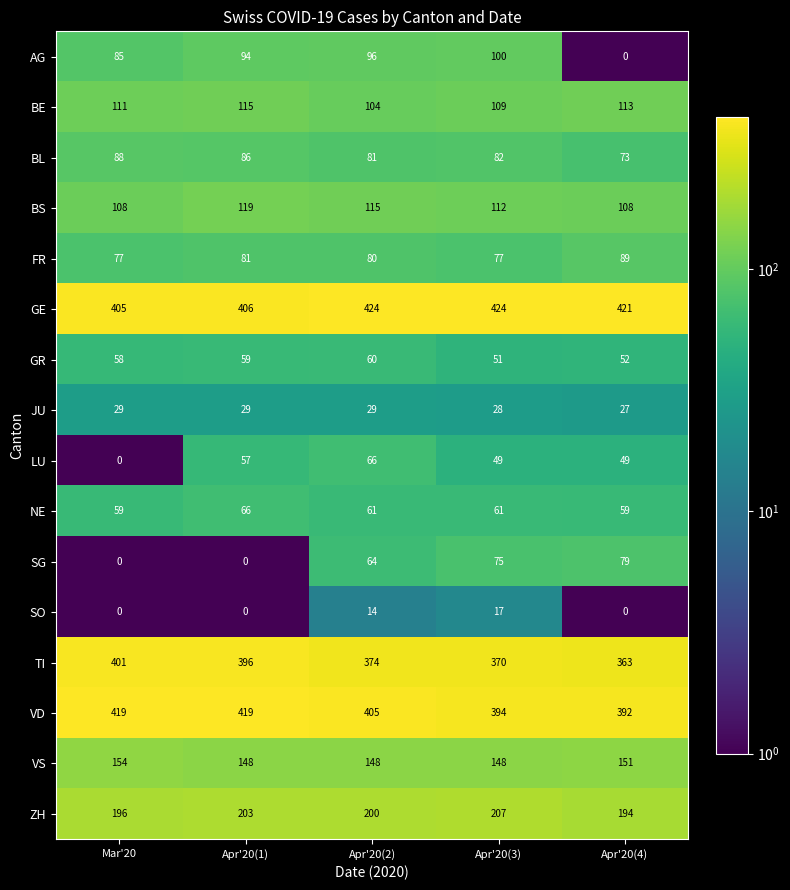

Which series has the widest spread of values?

AG